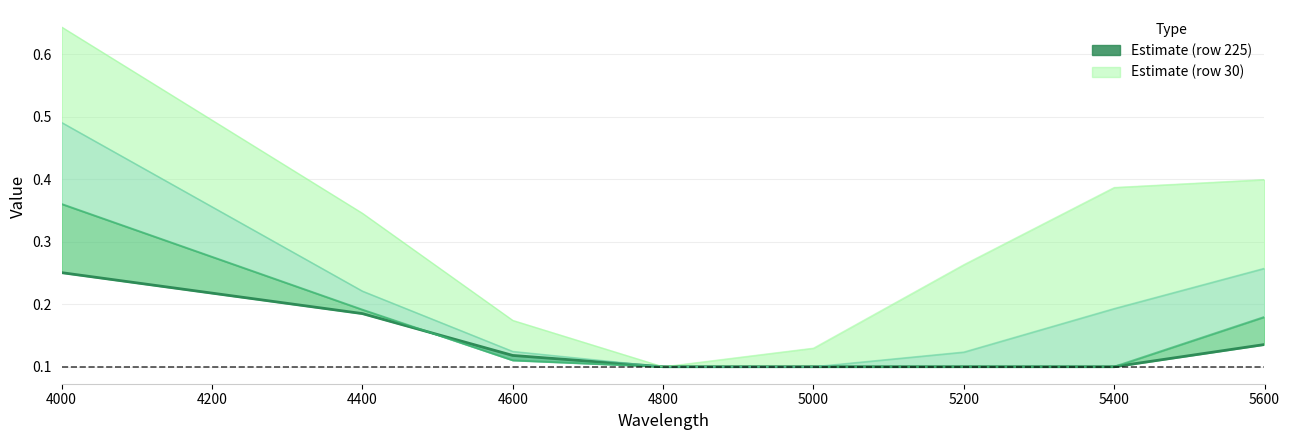

True or false: the data has more than 0 interior local peaks.

False